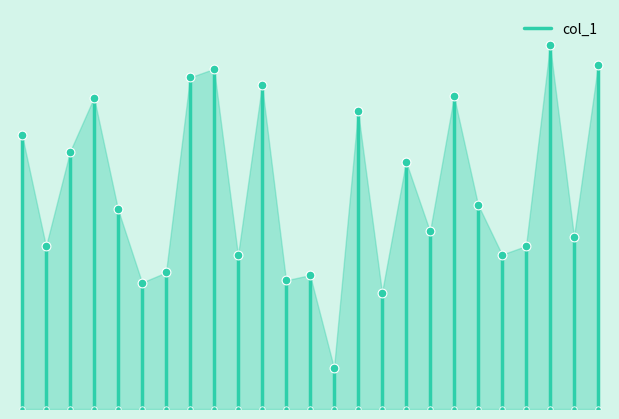

What is the change in value from −5 to 0?

+735